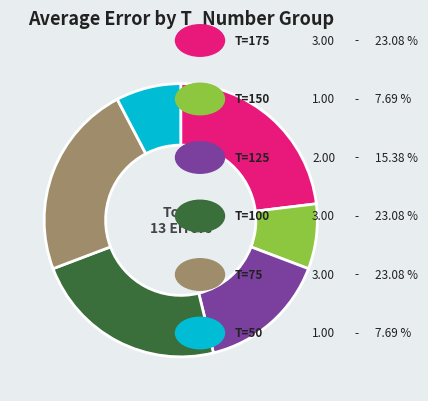

Is there a majority slice in this chart?

No